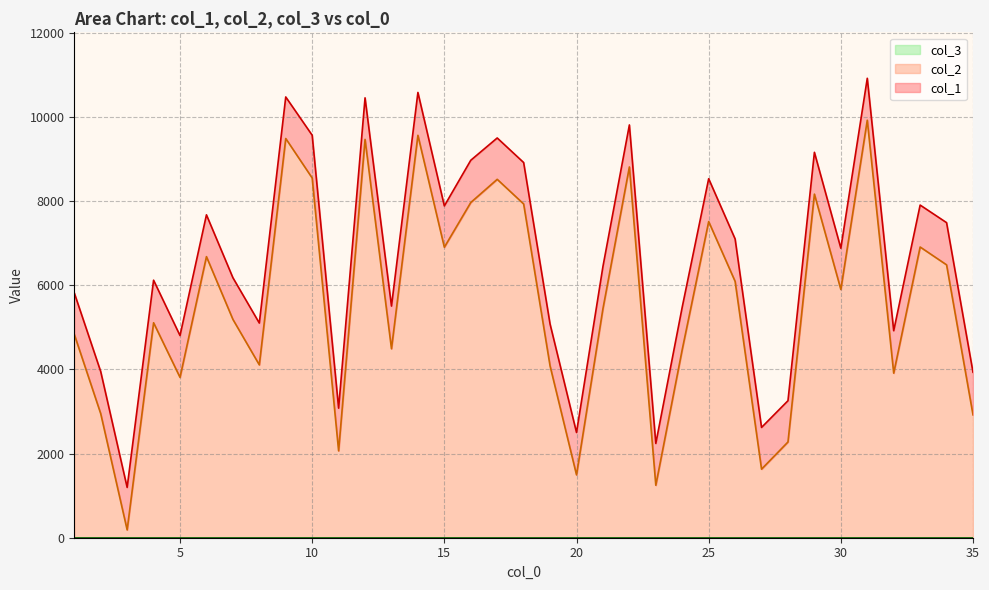

Reading left to right, extract all data points from this chart.

col_1: 1=5821	2=3950	3=1196	4=6122	5=4806	6=7676	7=6182	8=5103	9=10478	10=9568	11=3080	12=10457	13=5507	14=10585	15=7888	16=8973	17=9503	18=8919	19=5078	20=2502	21=6448	22=9813	23=2241	24=5485	25=8534	26=7103	27=2622	28=3257	29=9162	30=6882	31=10922	32=4921	33=7908	34=7490	35=3934
col_2: 1=4835	2=2949	3=186	4=5110	5=3812	6=6682	7=5191	8=4109	9=9490	10=8551	11=2065	12=9469	13=4492	14=9566	15=6906	16=7969	17=8520	18=7934	19=4082	20=1494	21=5444	22=8814	23=1247	24=4475	25=7515	26=6094	27=1630	28=2276	29=8168	30=5902	31=9925	32=3912	33=6911	34=6487	35=2921